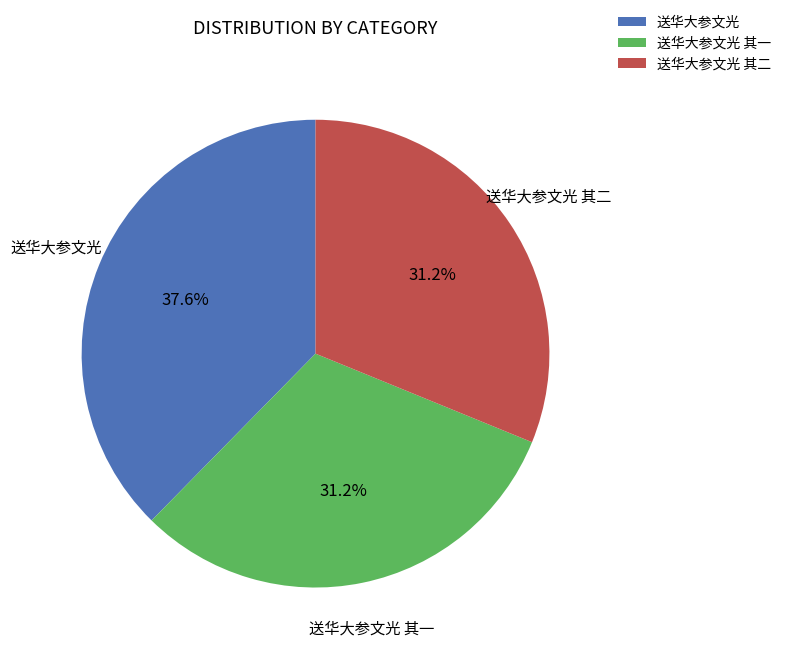

Is the sum of 送华大参文光 其一 and 送华大参文光 其二 greater than half?

Yes